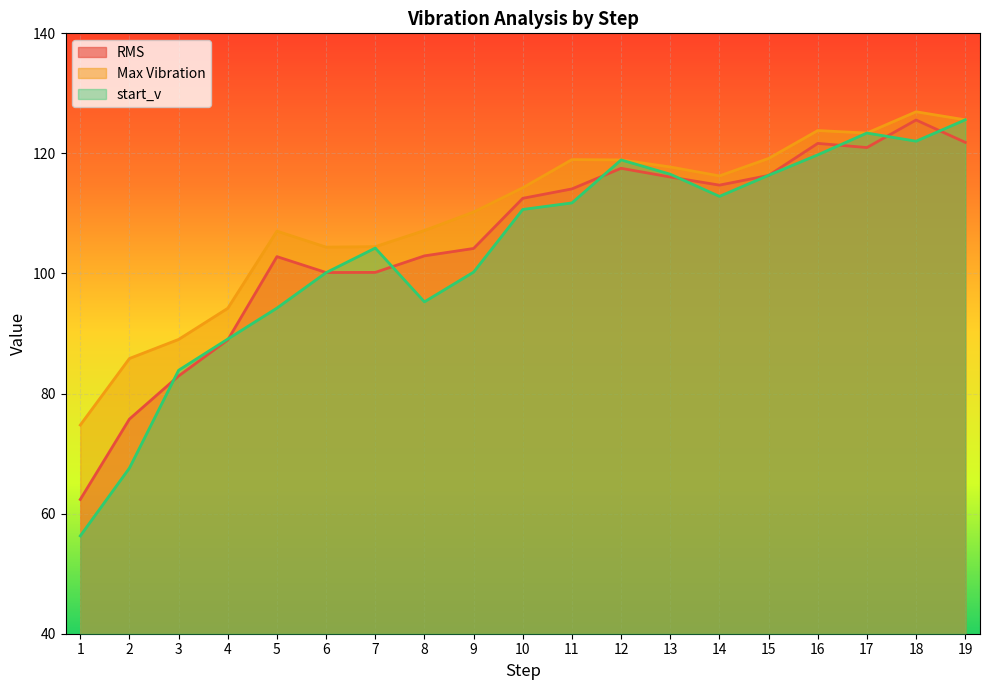

Reading left to right, list all the values displayed in this chart.

RMS: 62.4	75.8	82.9	88.9	102.8	100.2	100.2	102.9	104.2	112.5	114.1	117.5	116.1	114.7	116.3	121.7	121.0	125.6	121.8
Max Vibration: 74.8	85.8	89.0	94.2	107.1	104.4	104.5	107.2	110.2	114.3	119.0	118.9	117.7	116.3	119.2	123.8	123.4	126.9	125.6
start_v: 56.3	67.6	83.9	89.1	94.2	100.1	104.2	95.3	100.2	110.7	111.8	118.9	116.5	112.8	116.4	119.8	123.4	122.0	125.6